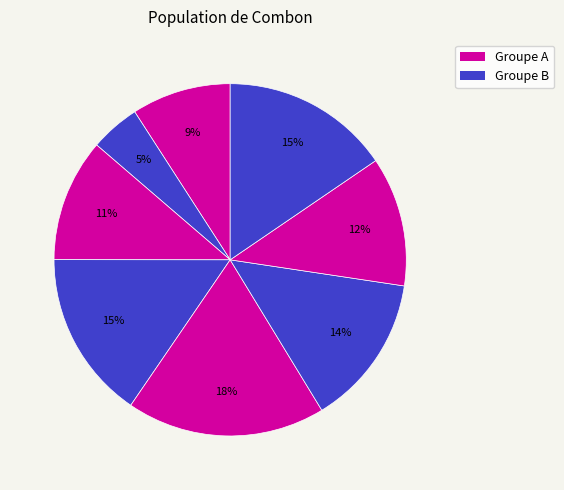

Is there any slice that represents more than half of the pie?

No